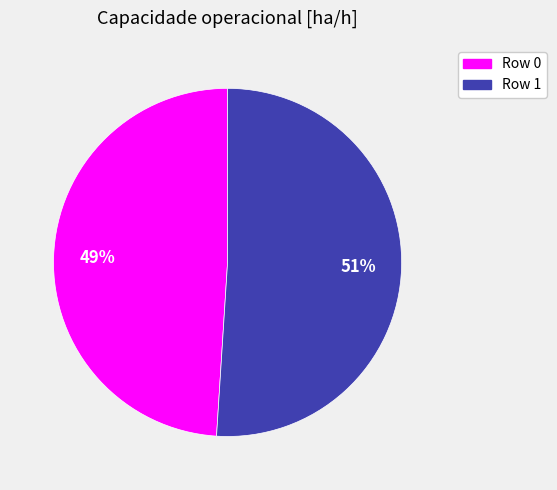

Approximately how many times larger is the value at Row 0 compared to Row 1?

1.0